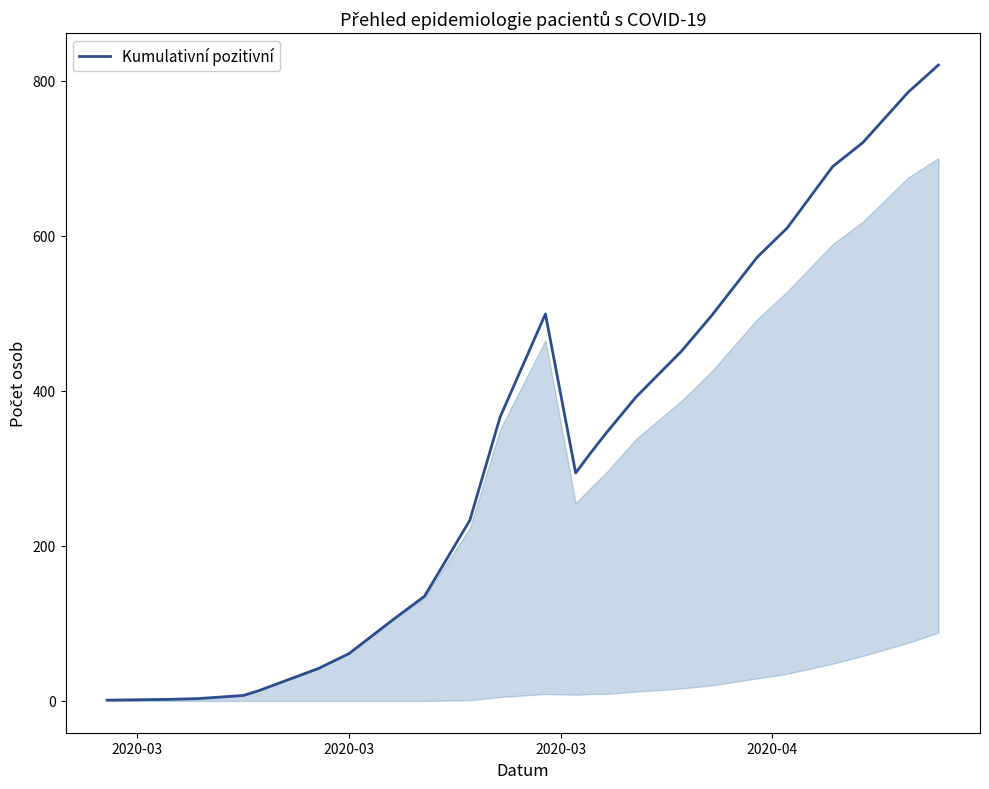

What is the sum of all values?

7963